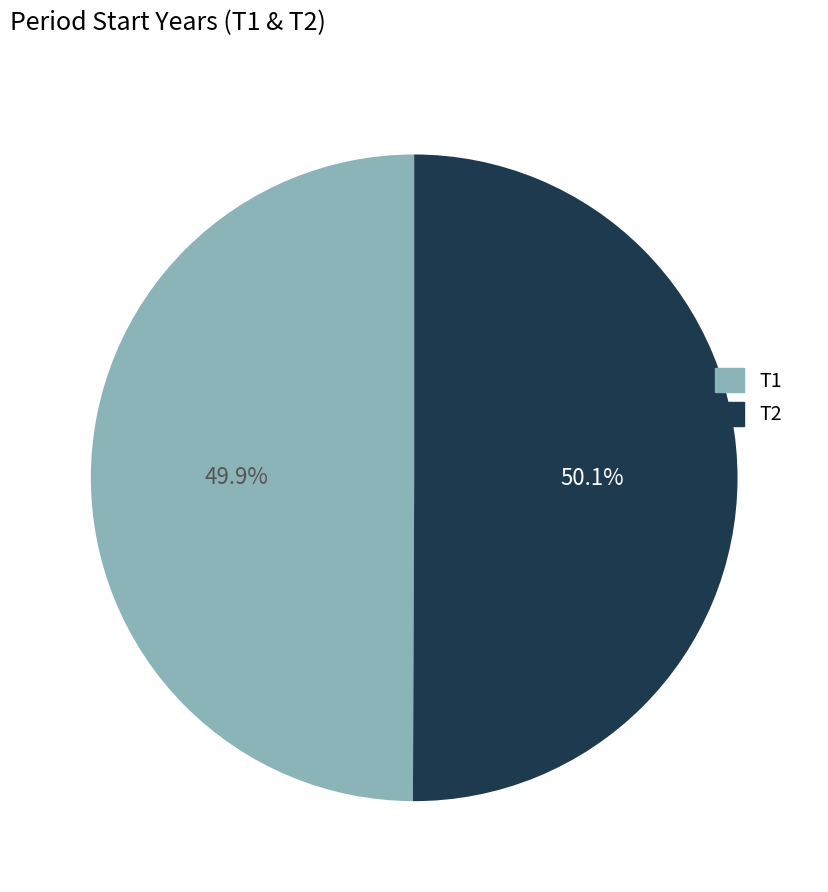

Approximately how many times larger is the value at T1 compared to T2?

1.0